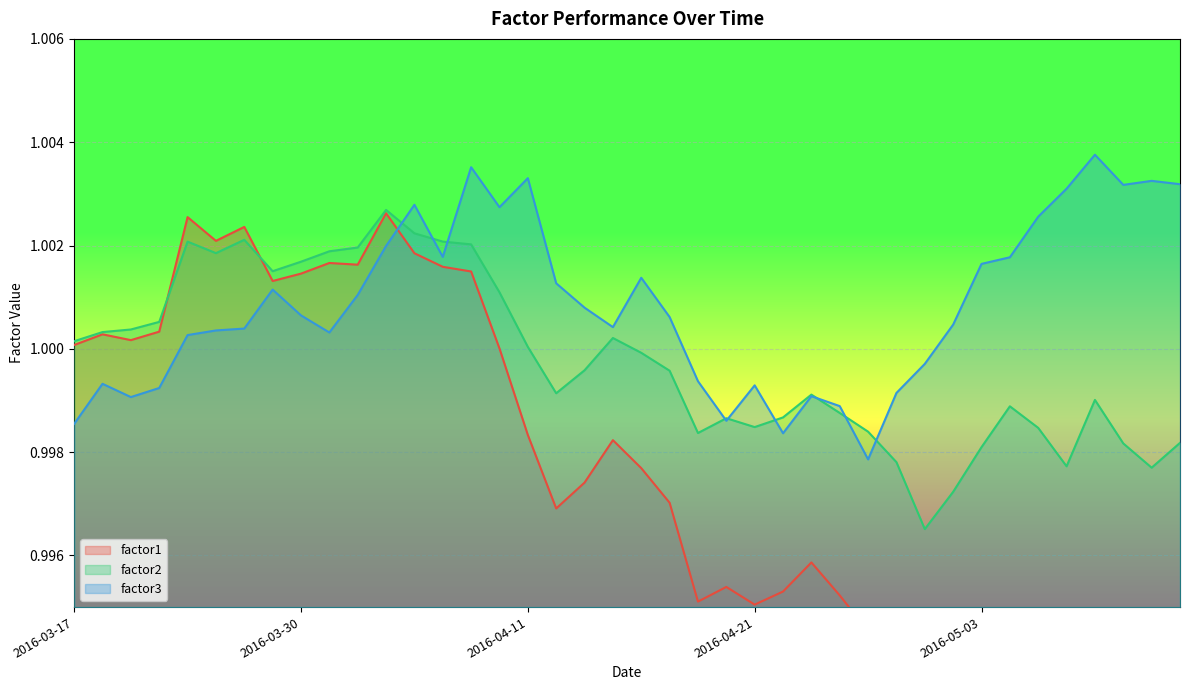

True or false: factor2 and factor1 intersect in this chart.

True